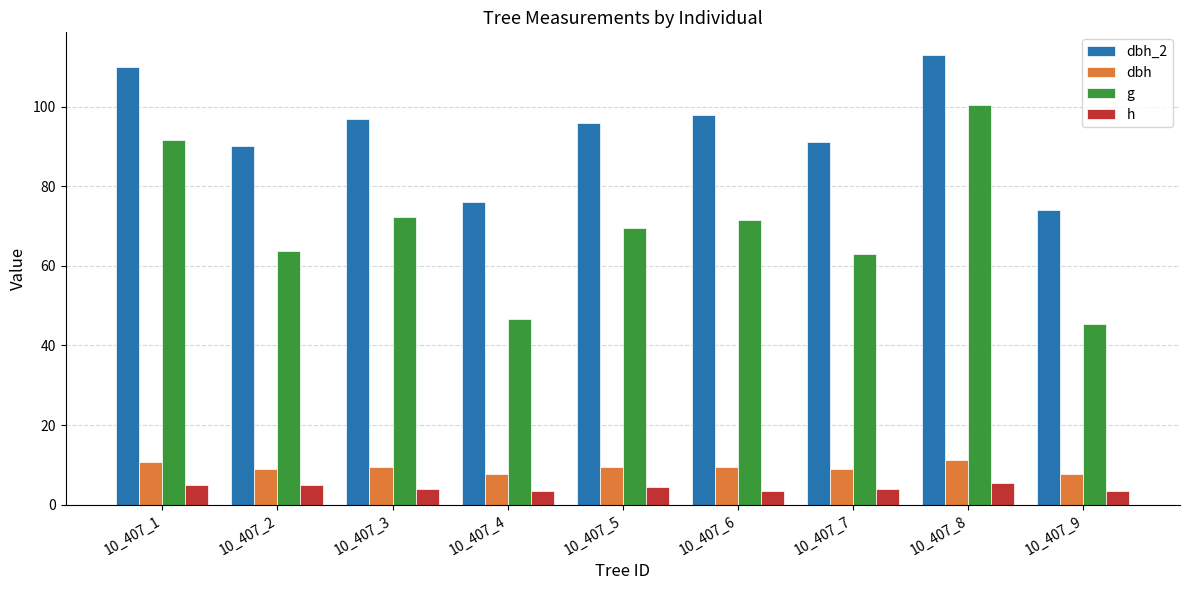

The g series shows 43.5 at 10_407_3. True or false?

False